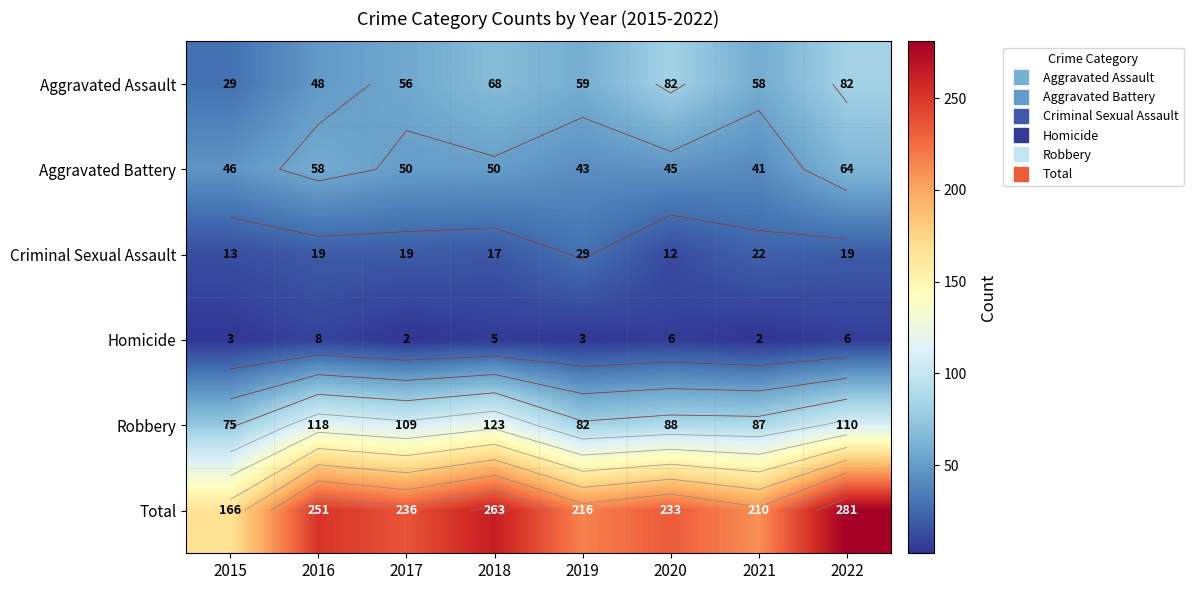

Is it true that Total equals 216 at 2019?

True